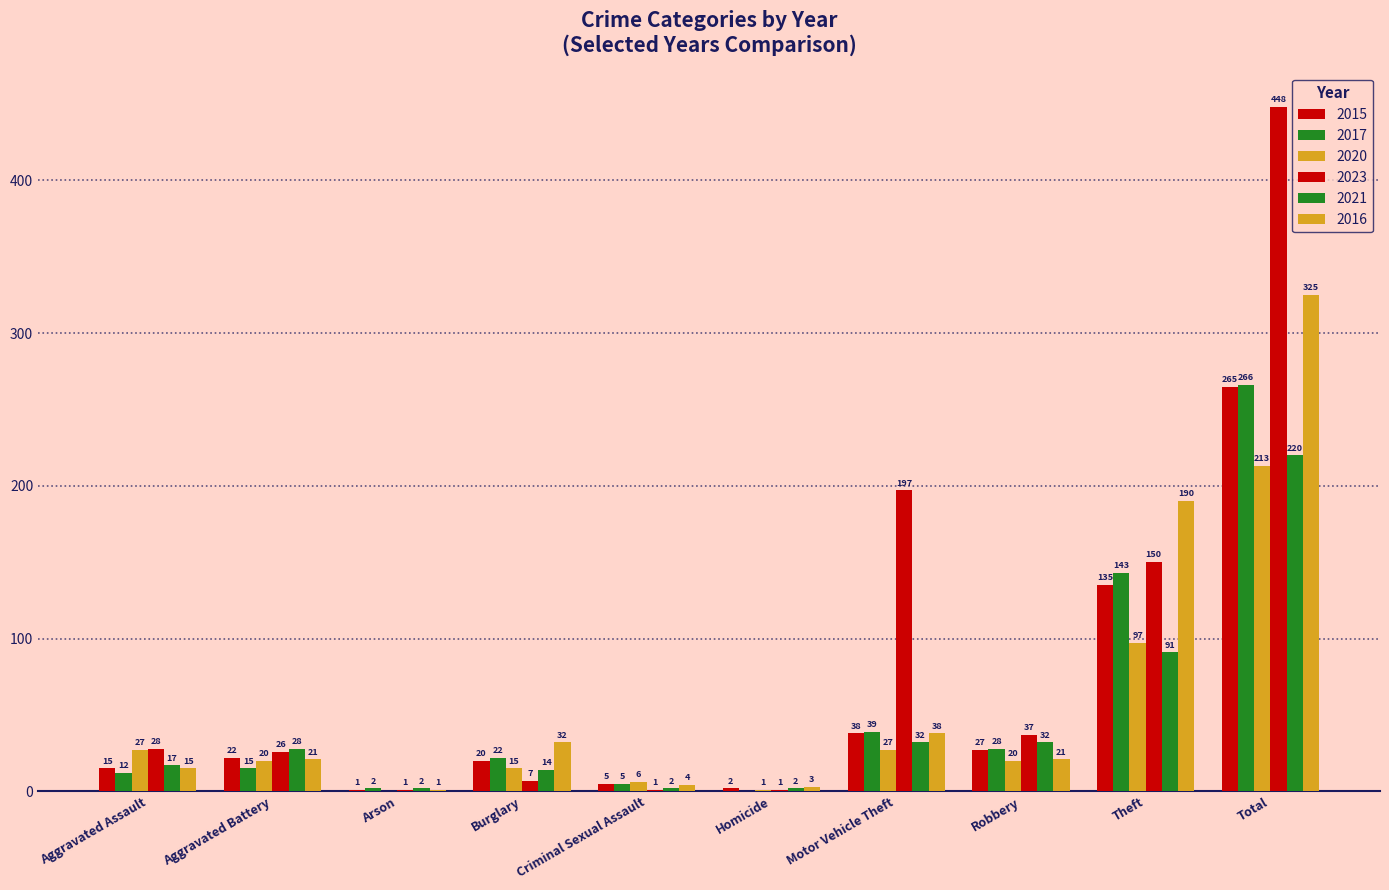

How many series are shown in this chart?

6